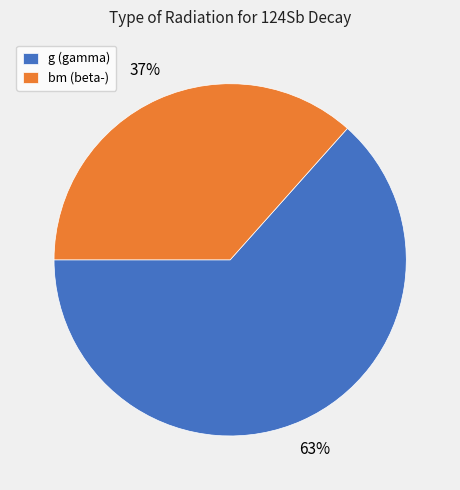

Which slice is the largest?

g (gamma)